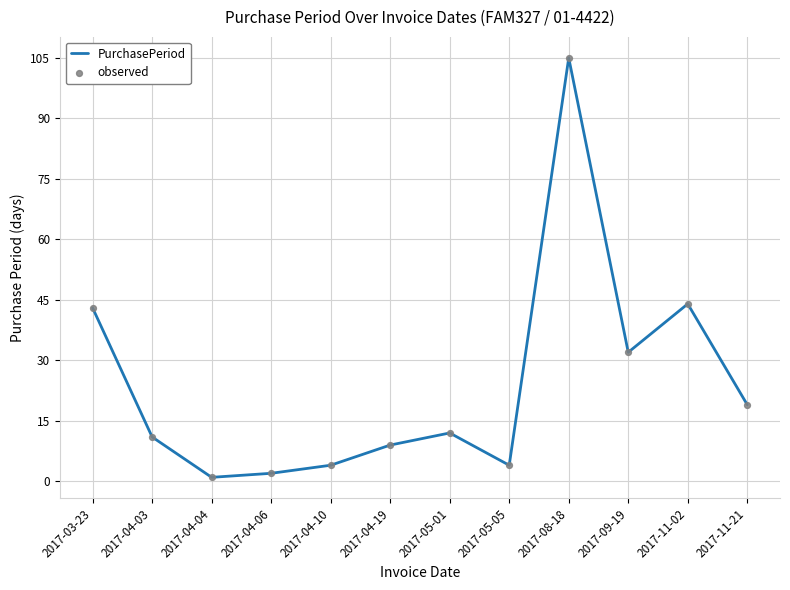

What position from the left is 2017-11-02?

11